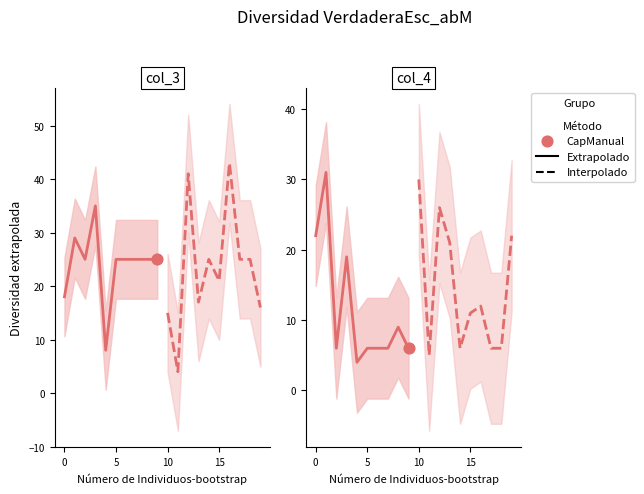

Which series has the largest Y range (max minus min)?

Interpolado